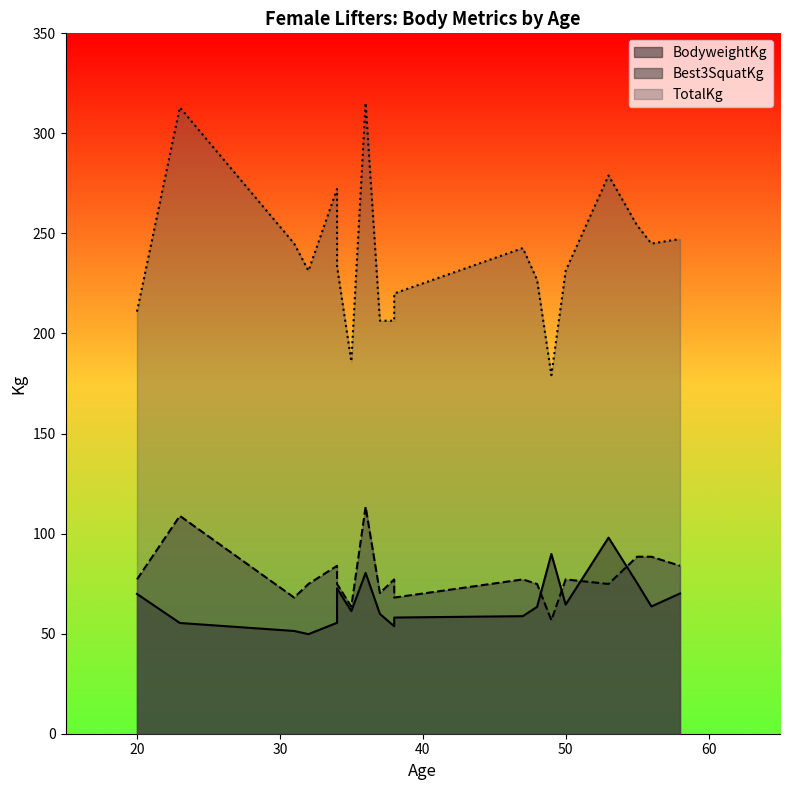

Which series has the largest total across all categories?

TotalKg